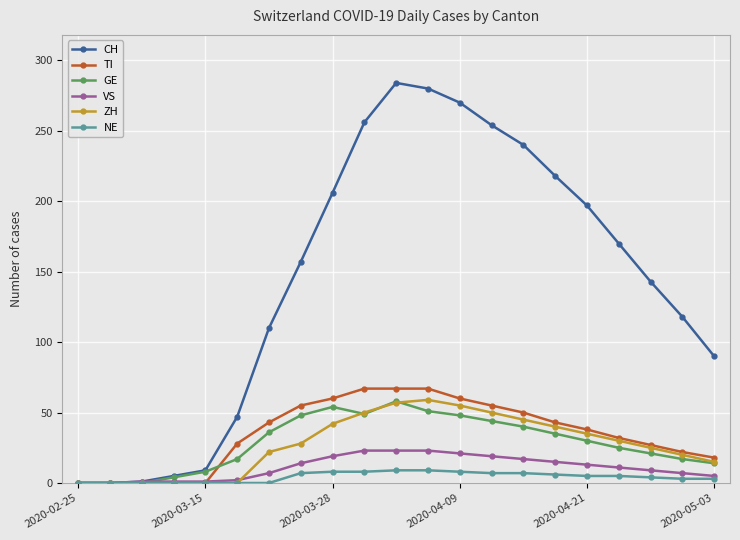

At how many categories does at least one series exceed 149?

11